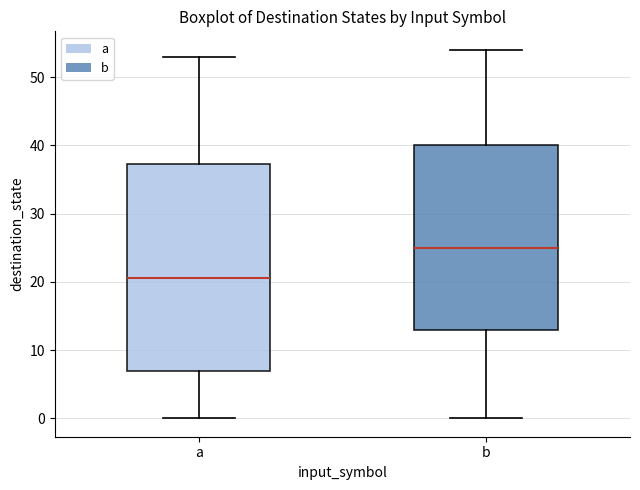

Reading left to right, transcribe this box plot: for each box, give where its median line is, the range the box spans, and where its two whiskers end, as read against the y-axis. The values are not printed on the chart, so give them approximately, as read against the axis.

a: median 21, box 7 to 37, whiskers 0 to 53
b: median 25, box 13 to 40, whiskers 0 to 54